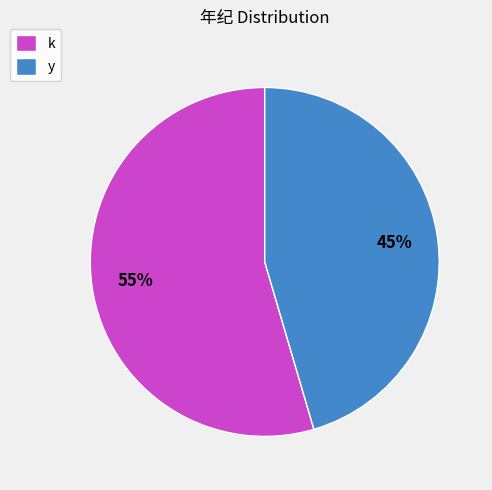

The y slice represents 34% of the pie. True or false?

False